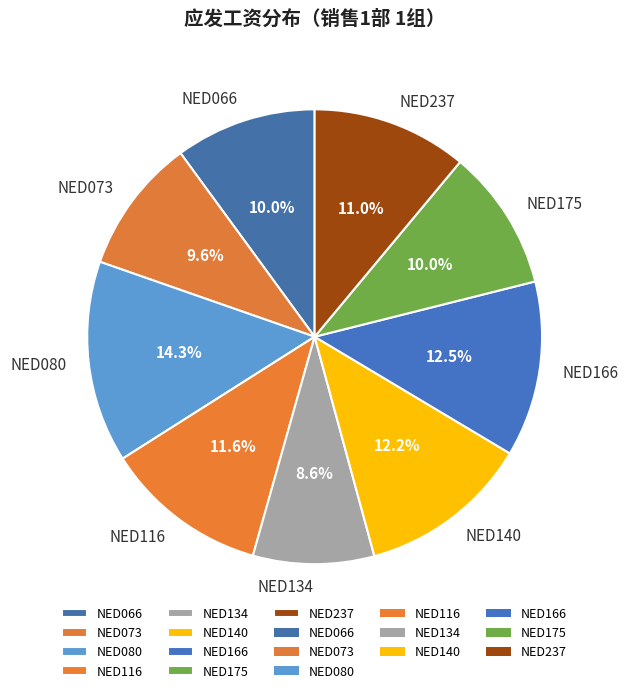

Combined, what portion of the pie is NED134 and NED140?

20.8%